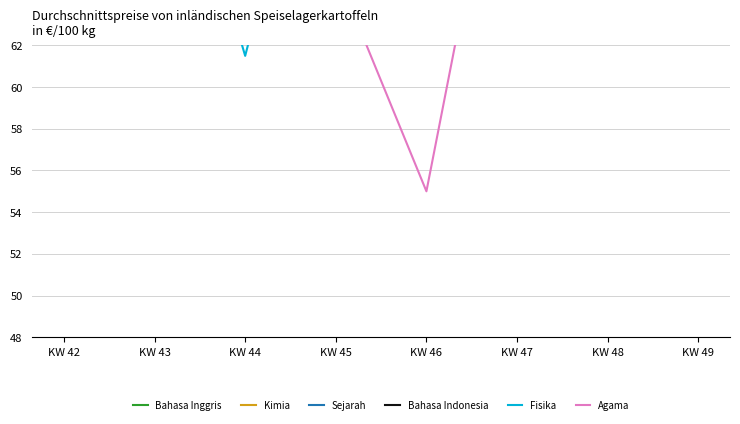

At which category does Fisika reach its first local peak?

KW 46